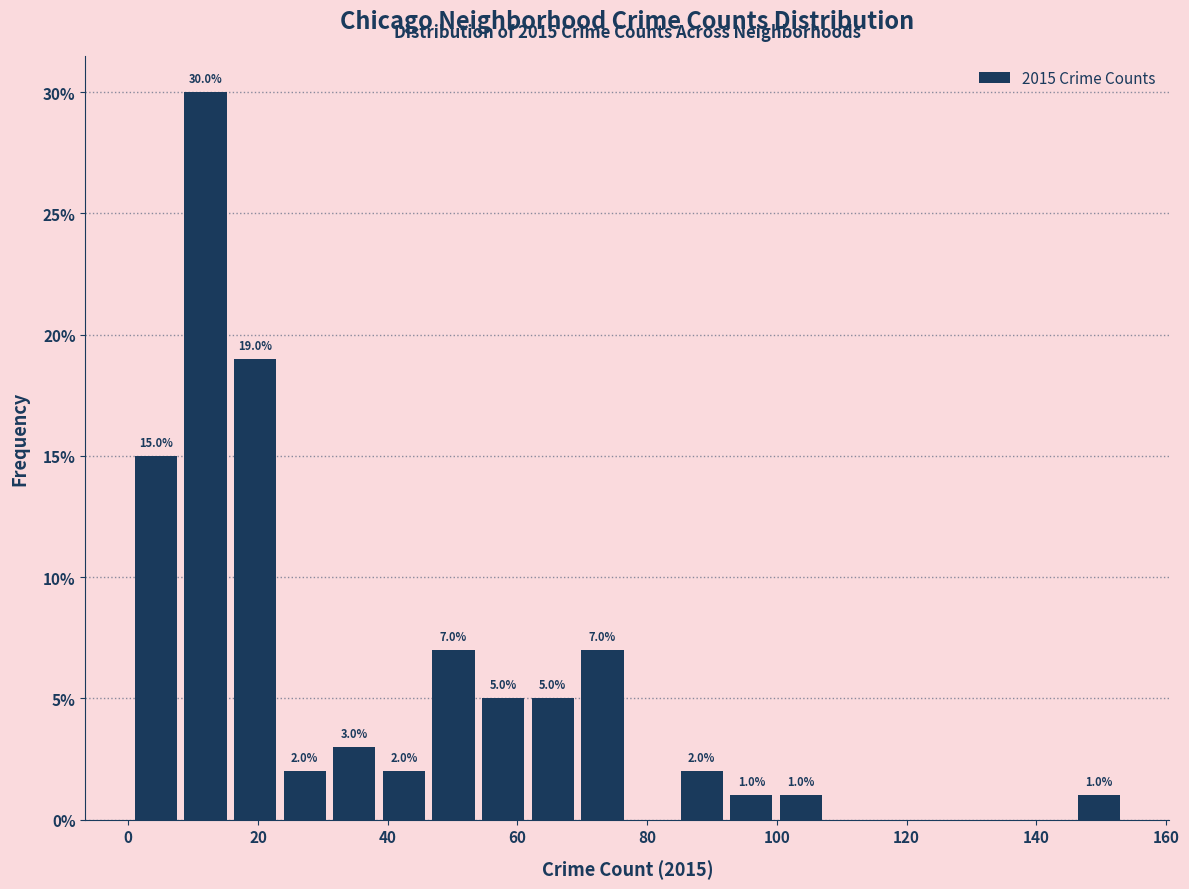

Around what value on the x-axis is the tallest bar? Give the approximate position of its centre, as read against the axis.

12